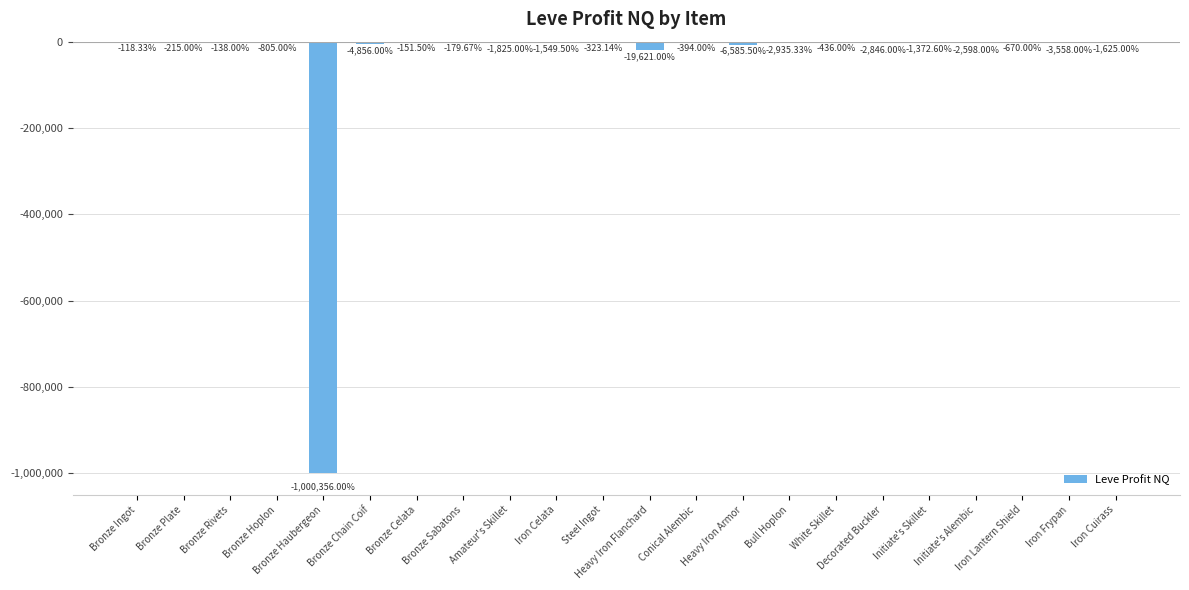

Is it true that the value at Heavy Iron Flanchard is -19621.0?

True